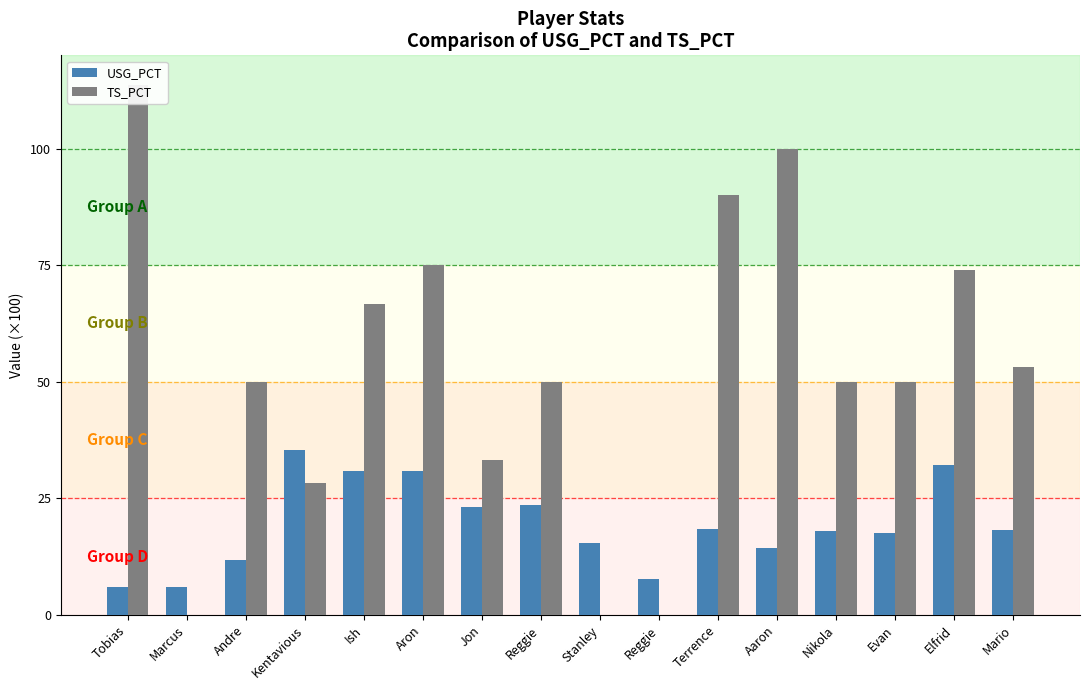

How many data points in TS_PCT are above 50?

7